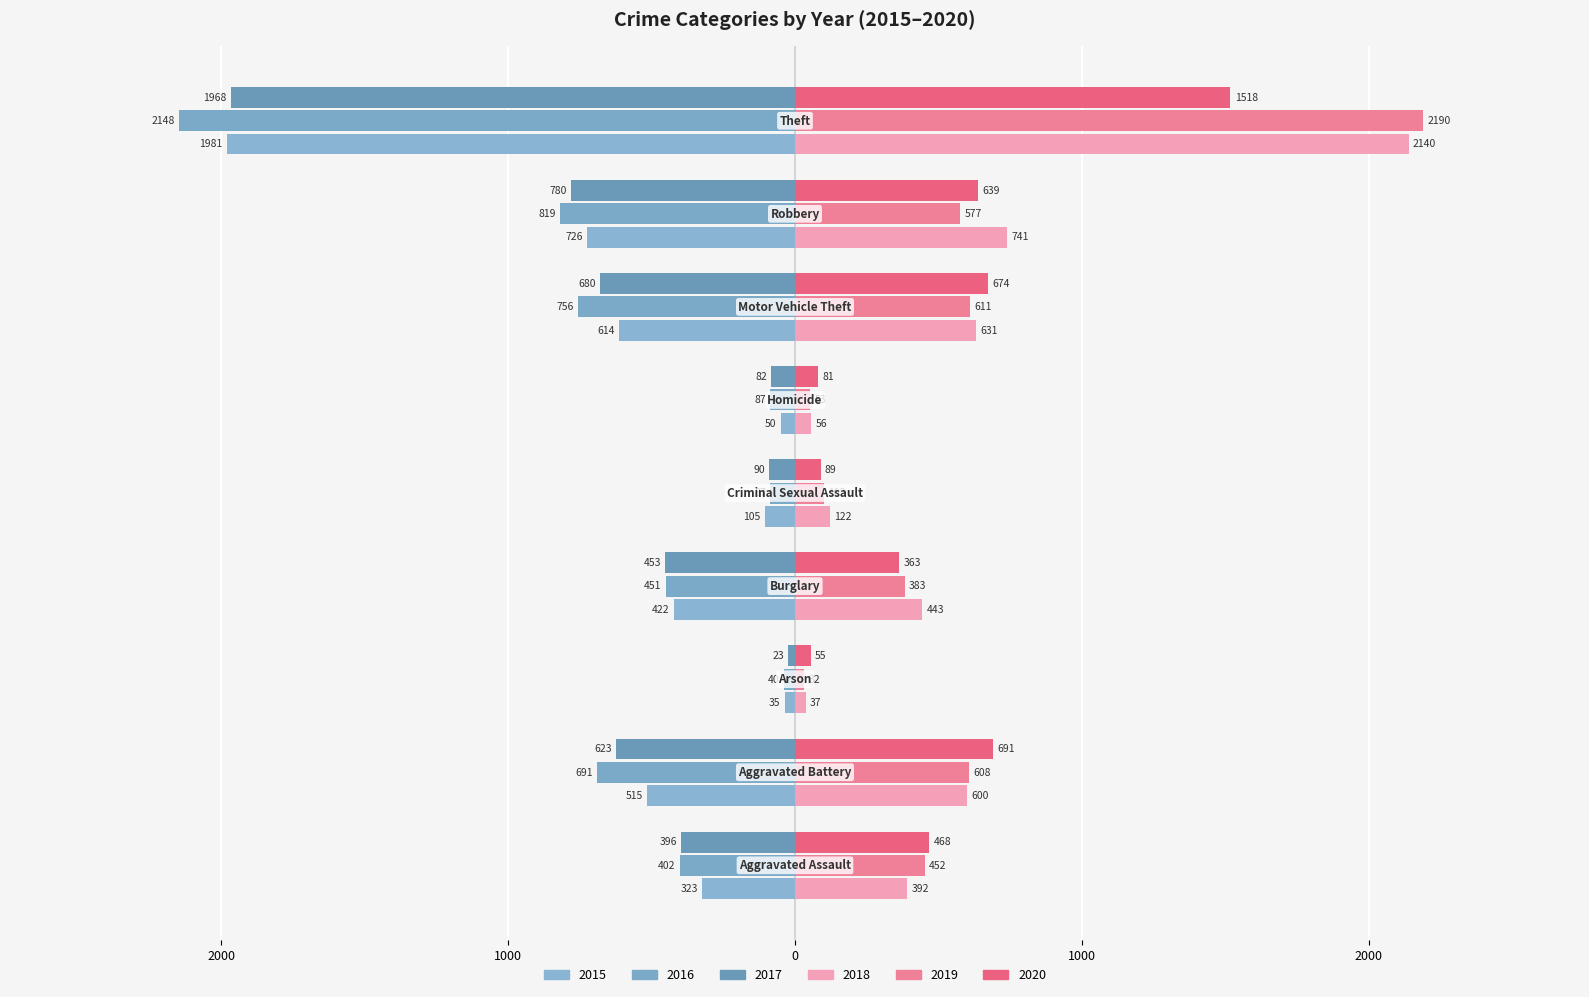

What is the difference between the maximum and minimum values in the 2020 series?

1463